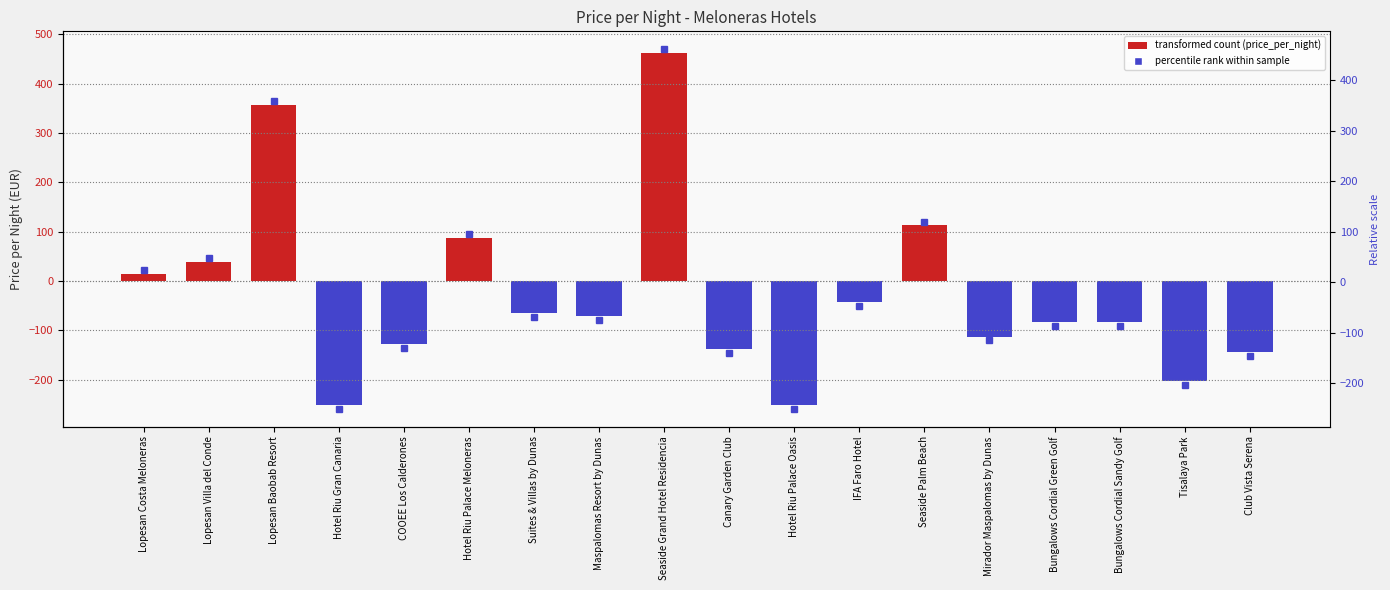

Are the bars grouped side by side (vs. stacked)?

No